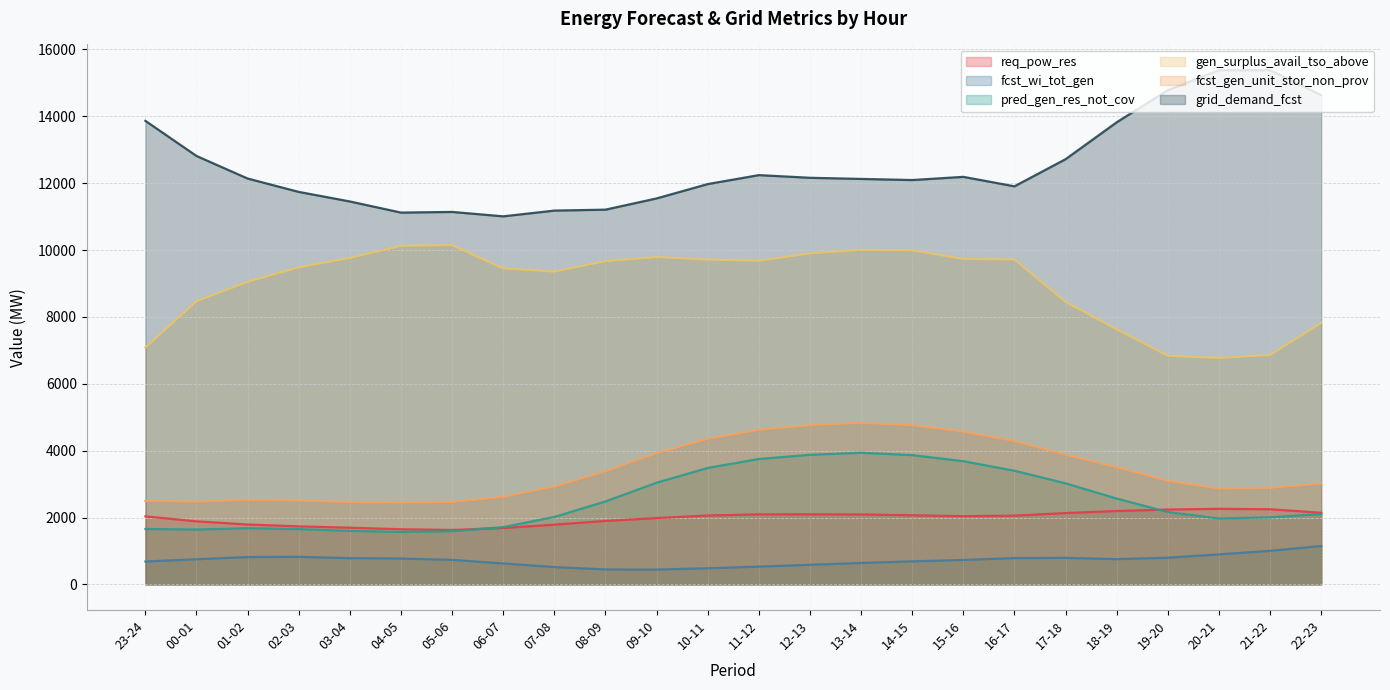

What is the label of the 23rd point from the left?

21-22